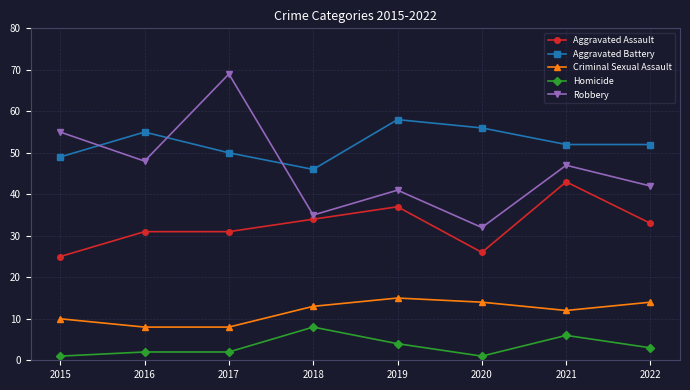

True or false: Aggravated Battery has a value of 21 at 2022.

False